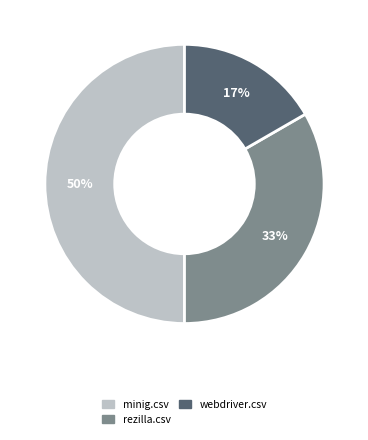

To the nearest percent, what is the difference between the minig.csv and webdriver.csv slice percentages?

33%